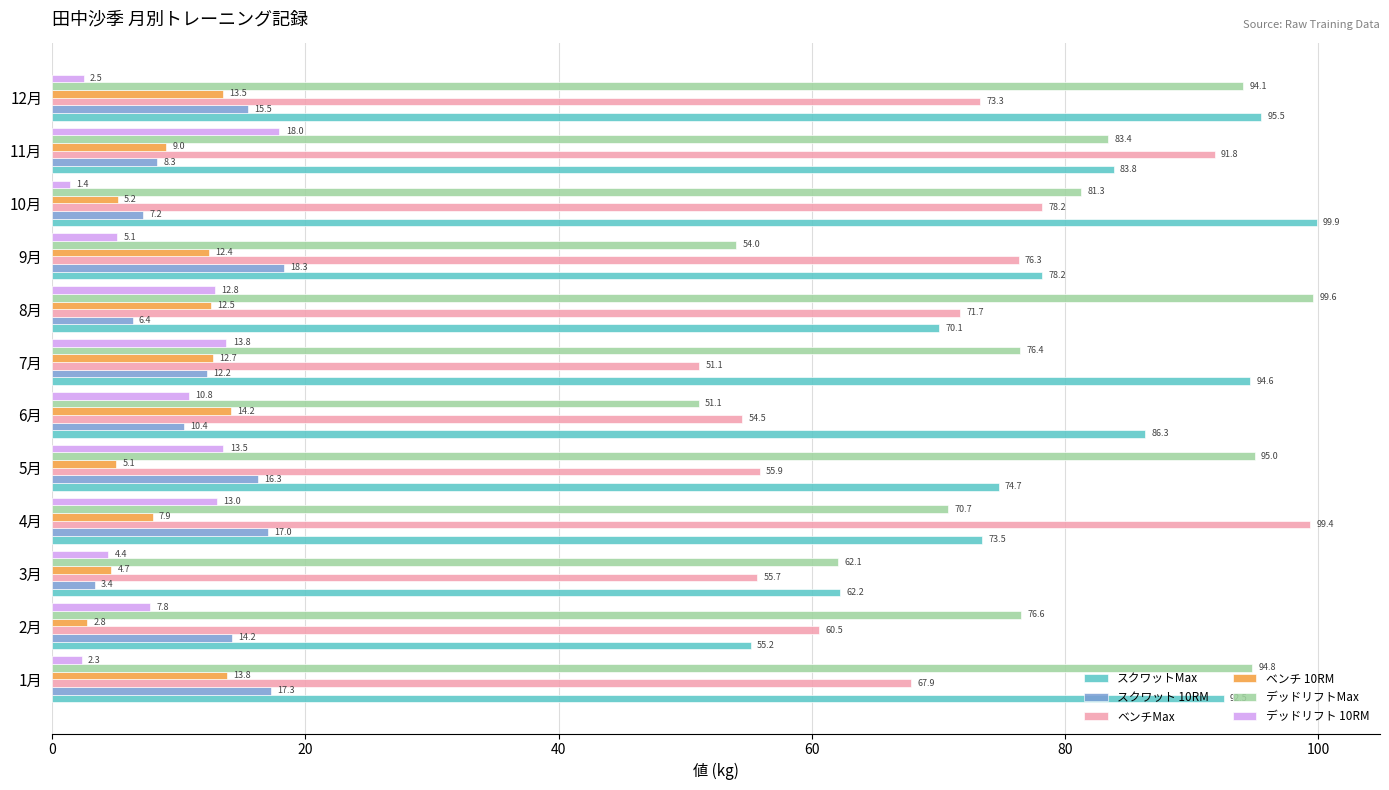

Where is スクワットMax nearest to the value 77?

9月